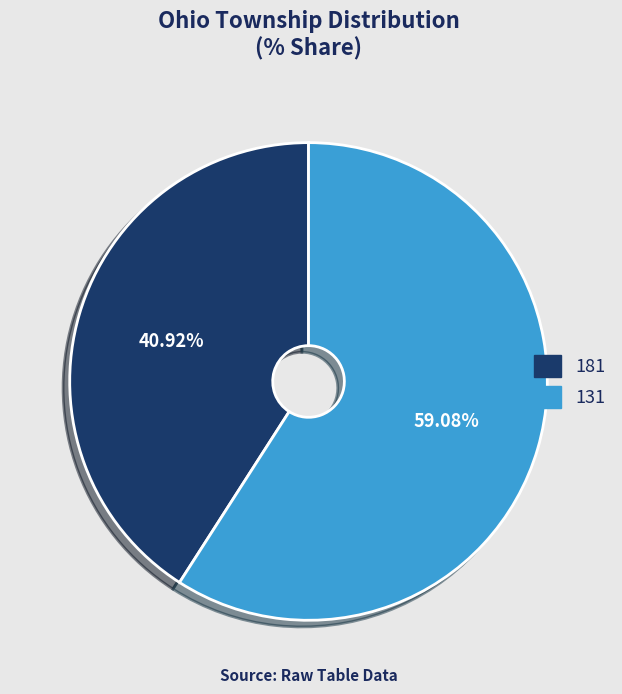

To the nearest percent, what portion does 181 represent?

41%